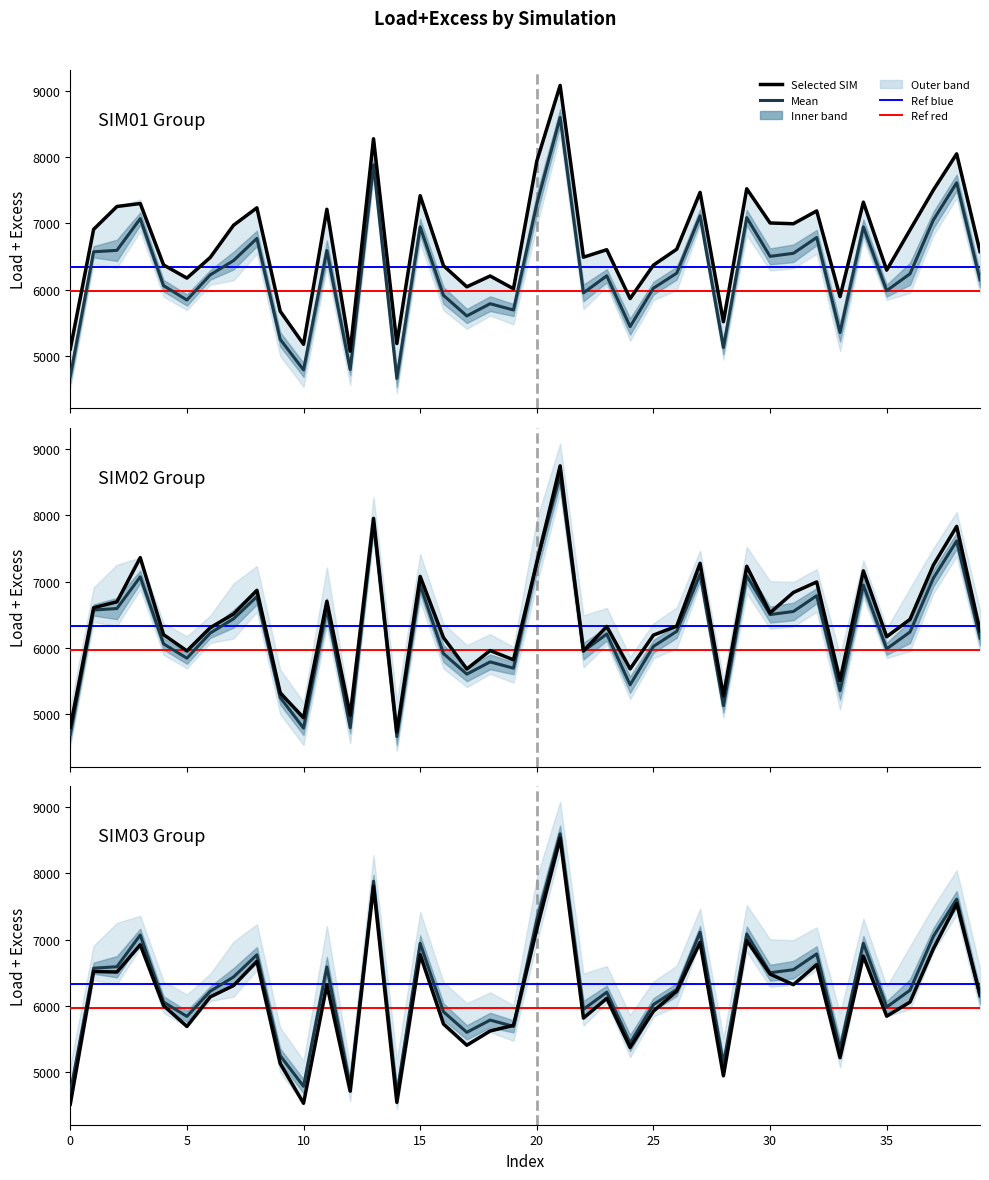

Where does the SIM01 series first go above 6610?

1